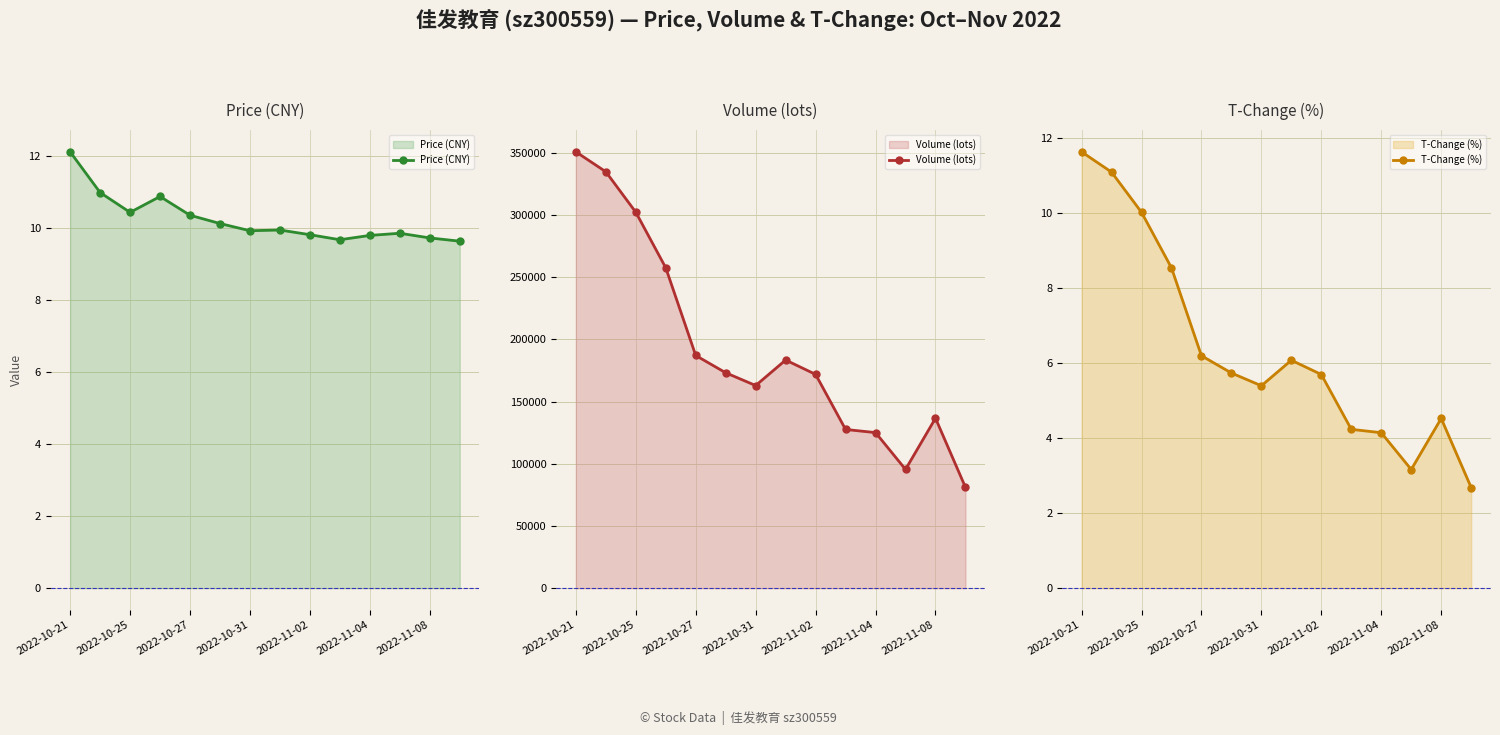

How many lines are shown in the chart?

3